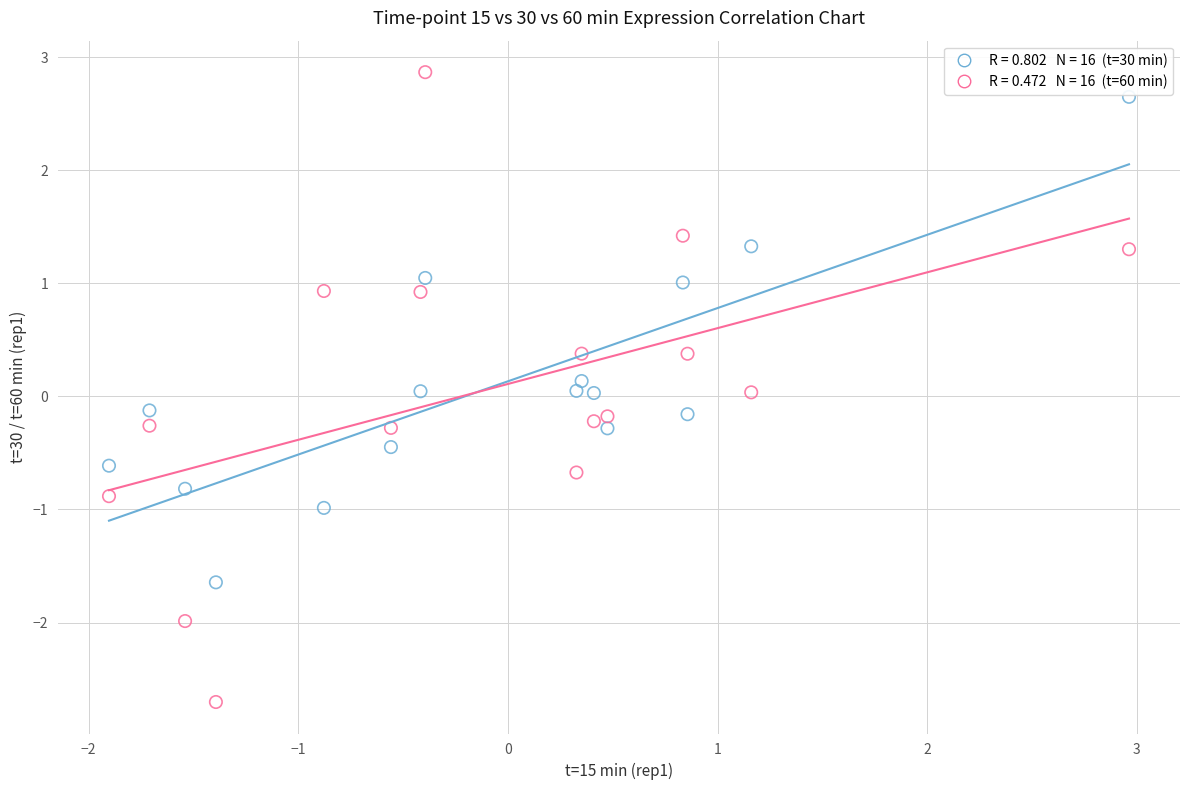

Across all data points, what is the range of Y values (max minus min)?

5.6